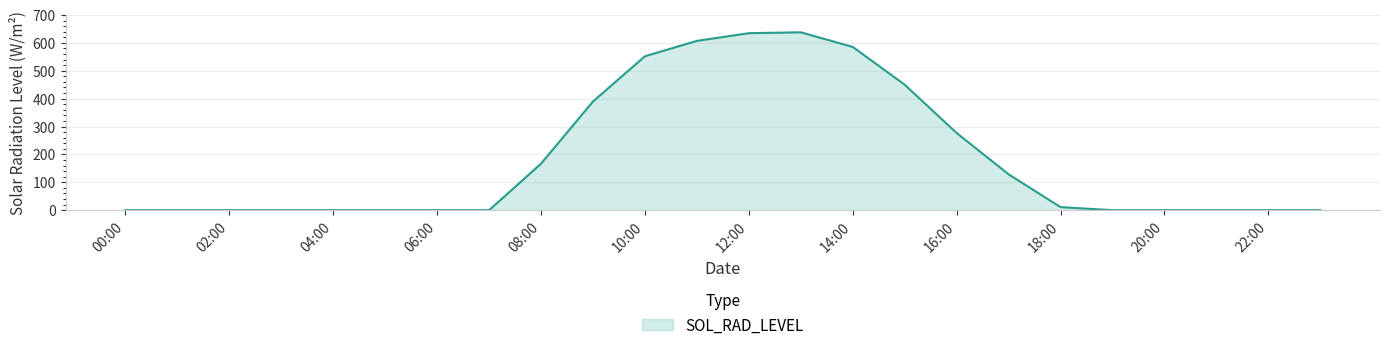

What is the difference between the second highest and second lowest values?

634.7